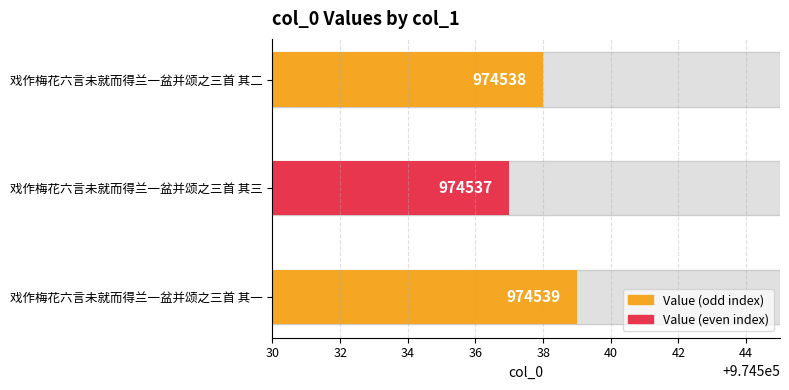

Rank the categories by value from highest to lowest.

戏作梅花六言未就而得兰一盆并颂之三首 其一, 戏作梅花六言未就而得兰一盆并颂之三首 其二, 戏作梅花六言未就而得兰一盆并颂之三首 其三